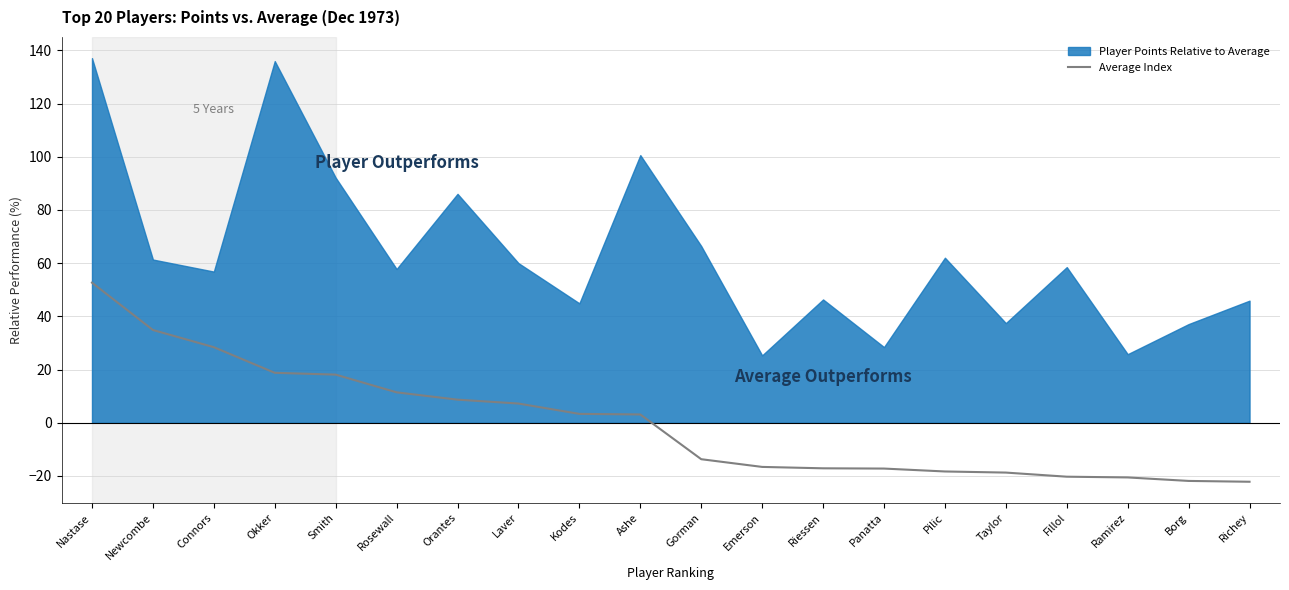

Reading right to left, extract all data points from this chart.

Richey=-22.2	Borg=-21.9	Ramirez=-20.6	Fillol=-20.3	Taylor=-18.7	Pilic=-18.3	Panatta=-17.2	Riessen=-17.1	Emerson=-16.6	Gorman=-13.7	Ashe=3.1	Kodes=3.3	Laver=7.2	Orantes=8.7	Rosewall=11.4	Smith=18.1	Okker=18.8	Connors=28.4	Newcombe=34.9	Nastase=52.7